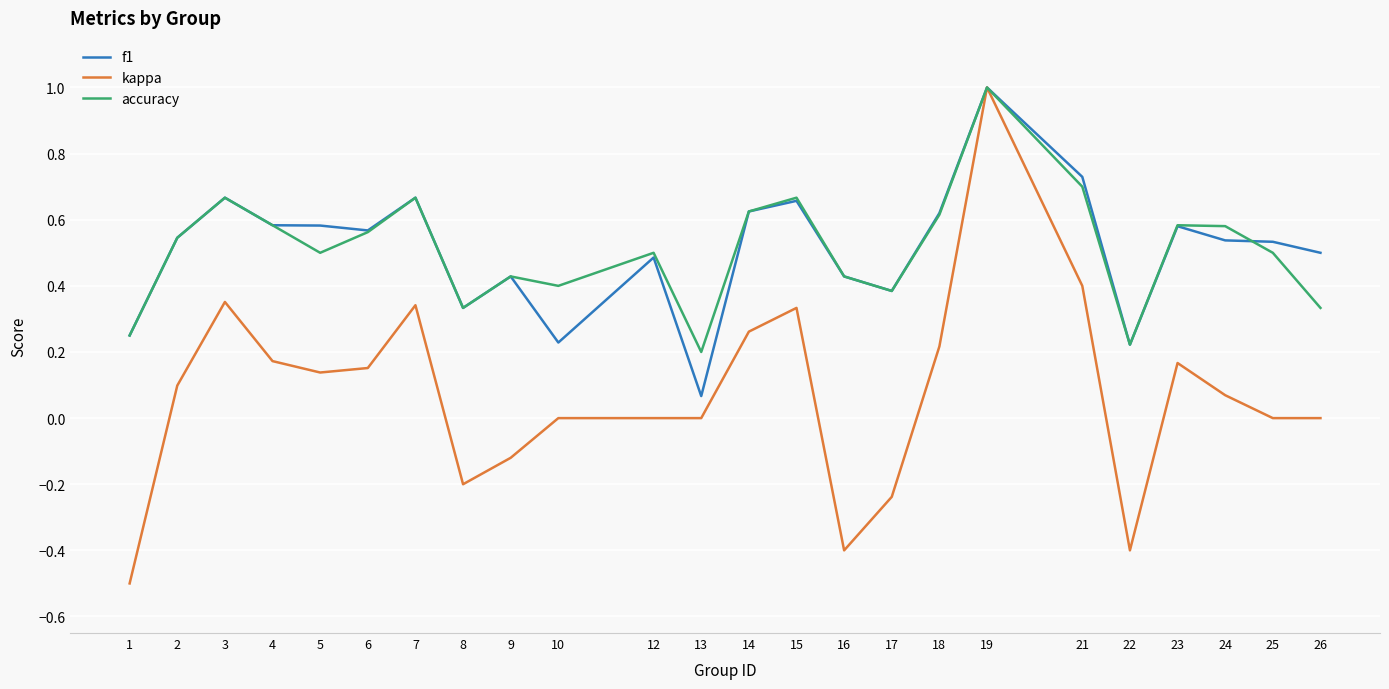

At which category is the sum across all series the highest?

19